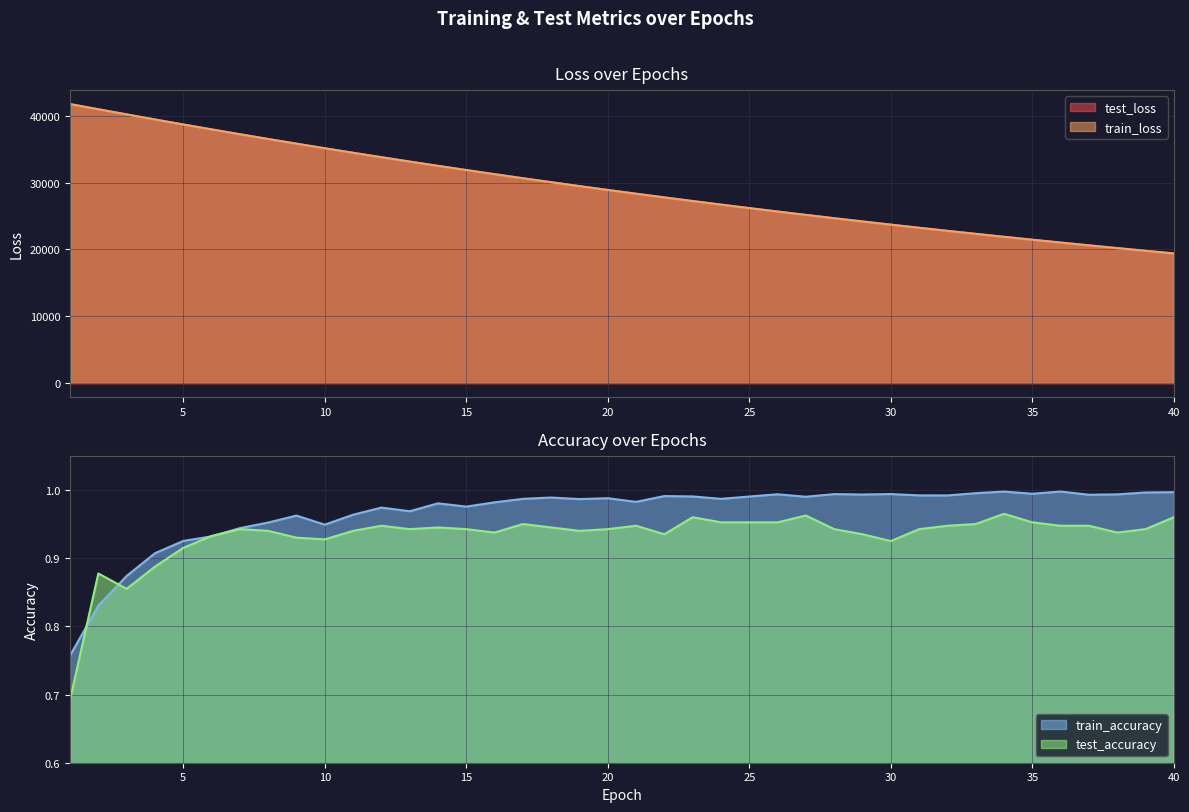

Rank the categories by train_loss value from lowest to highest.

40, 39, 38, 37, 36, 35, 34, 33, 32, 31, 30, 29, 28, 27, 26, 25, 24, 23, 22, 21, 20, 19, 18, 17, 16, 15, 14, 13, 12, 11, 10, 9, 8, 7, 6, 5, 4, 3, 2, 1